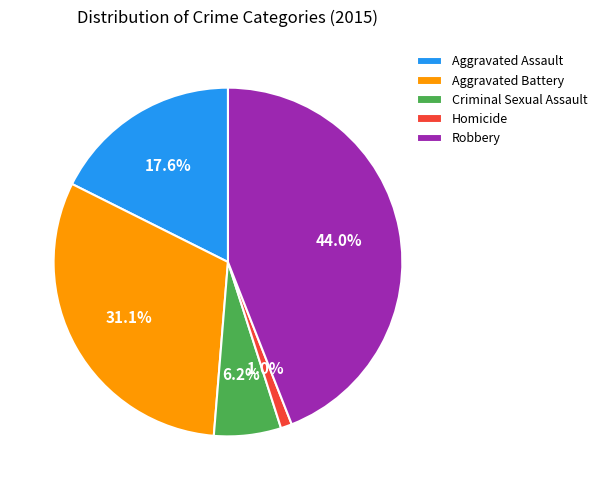

What percentage is NOT represented by Homicide?

99.0%